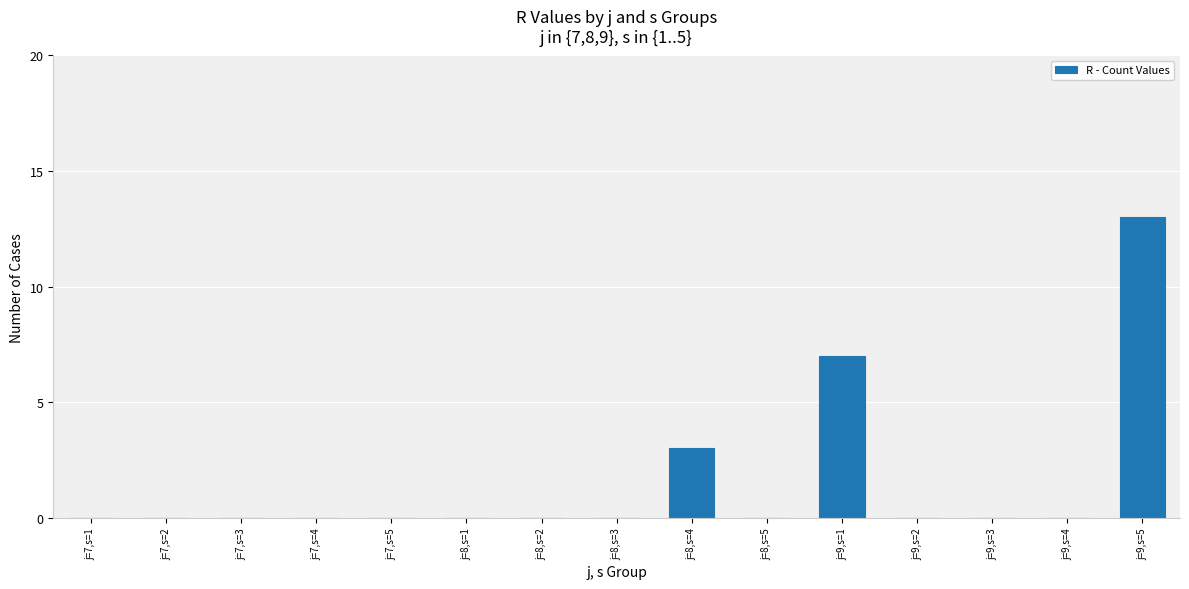

Which has a higher value, j=9,s=5 or j=9,s=3?

j=9,s=5